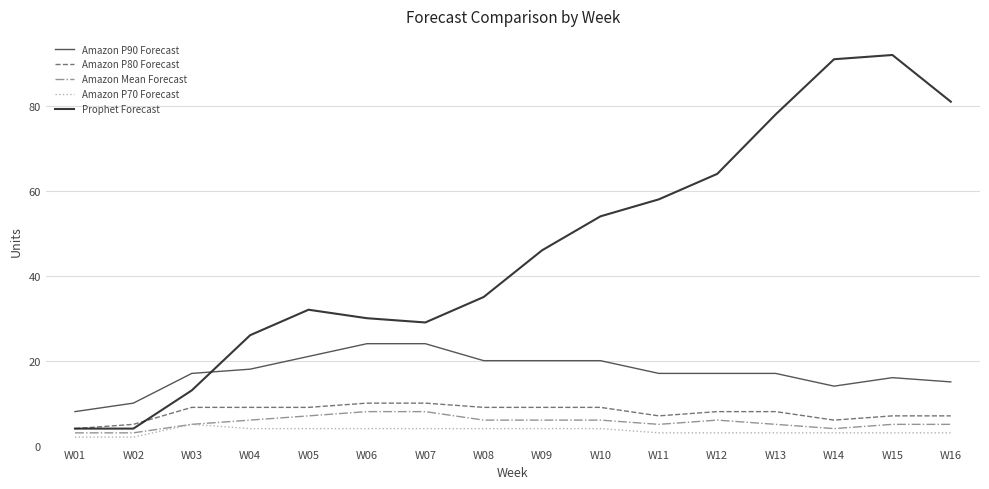

What is the difference between the highest and lowest values at W15?

89